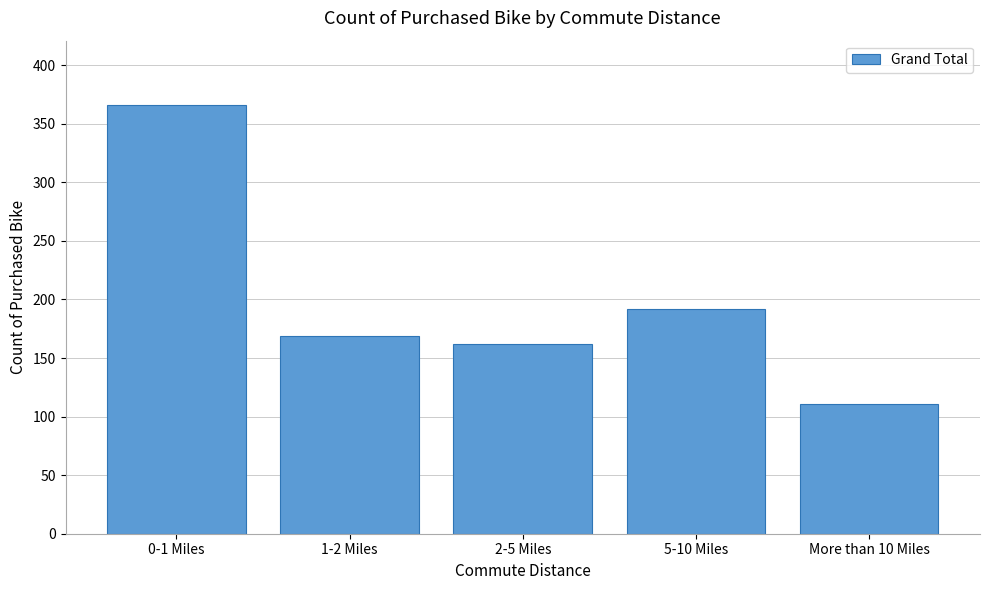

Reading left to right, transcribe all the data shown in this chart.

366	169	162	192	111